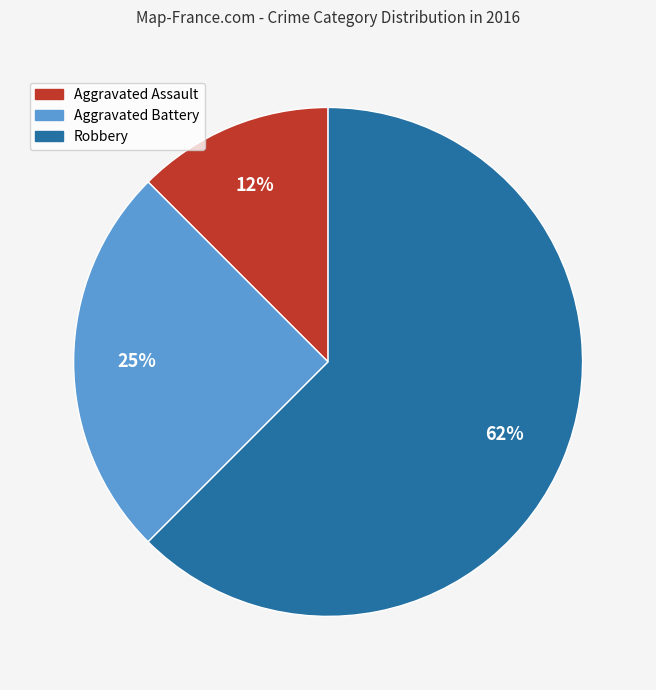

How many slices are in this pie chart?

3